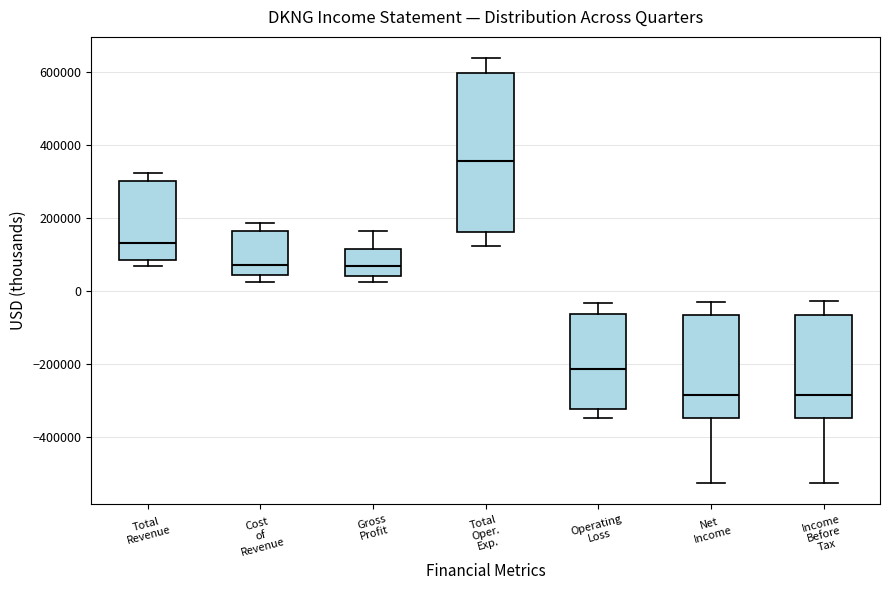

Which box is the tallest, from its lower edge to its upper edge?

Total Oper. Exp.